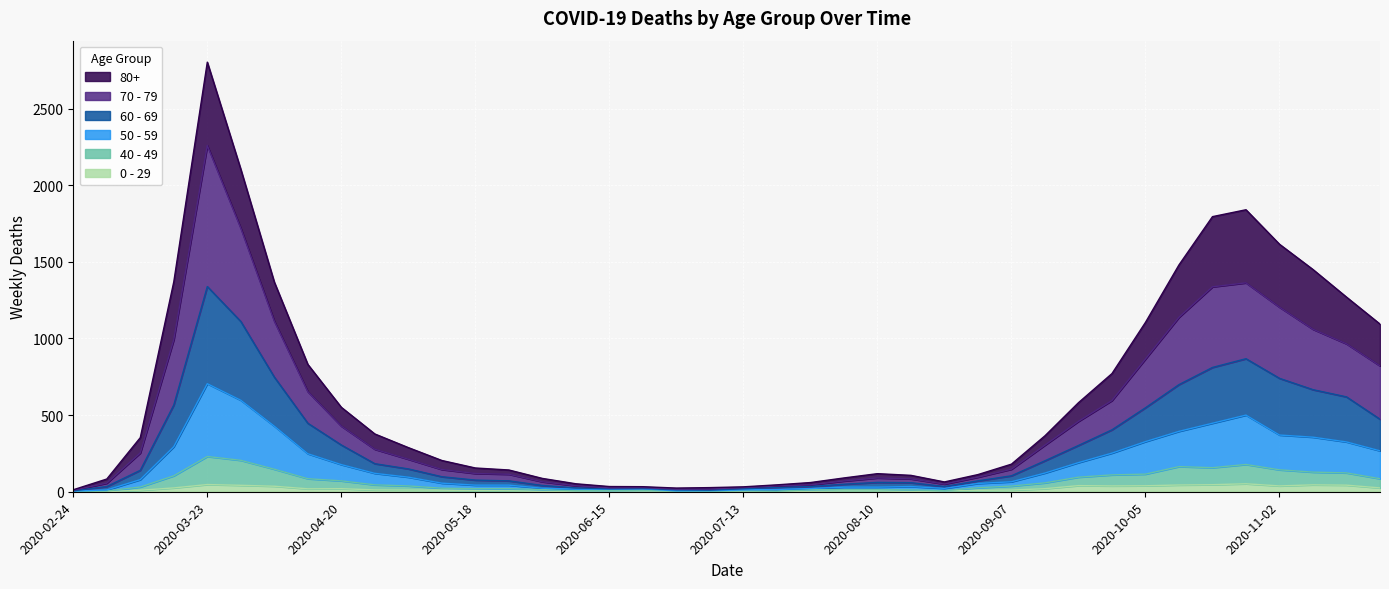

How many interior local peaks does the 80+ series have?

3